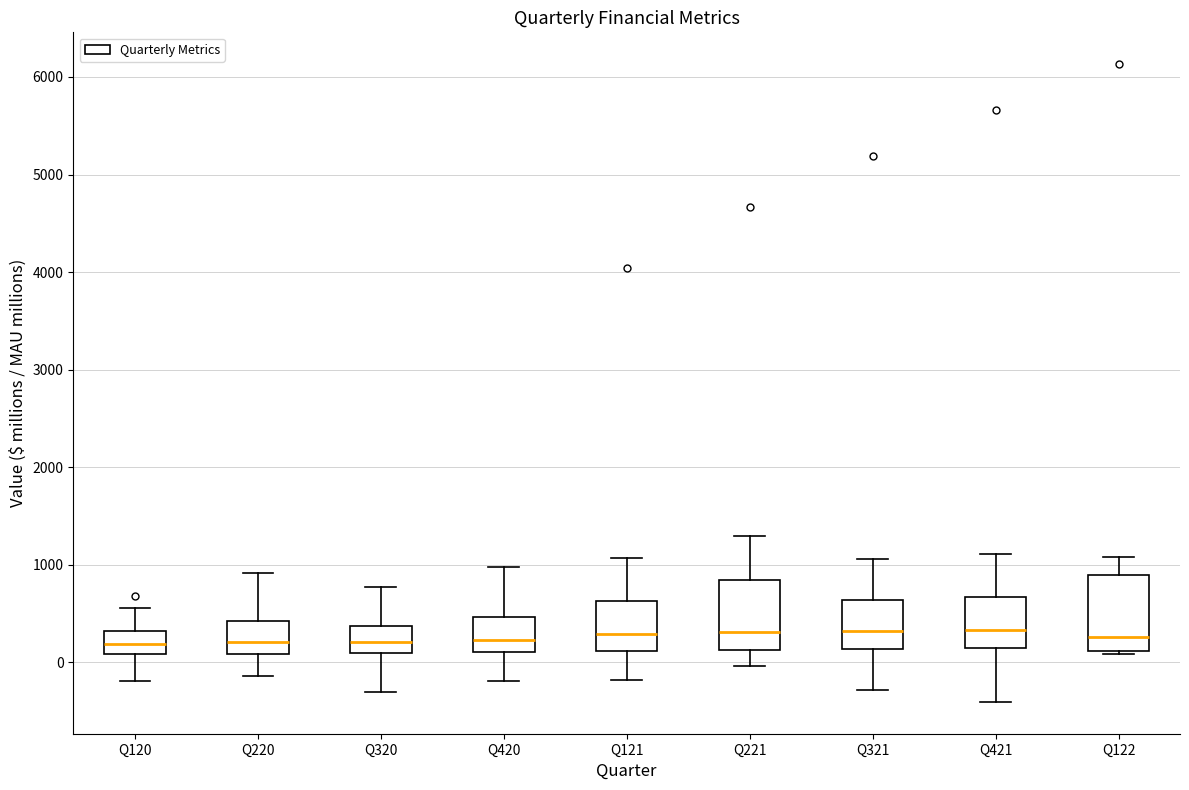

Reading left to right, transcribe this box plot: for each box, give where its median line is, the range the box spans, and where its two whiskers end, as read against the y-axis. The values are not printed on the chart, so give them approximately, as read against the axis.

Q120: median 200, box 100 to 300, whiskers -200 to 600
Q220: median 200, box 100 to 400, whiskers -100 to 900
Q320: median 200, box 100 to 400, whiskers -300 to 800
Q420: median 200, box 100 to 500, whiskers -200 to 1000
Q121: median 300, box 100 to 600, whiskers -200 to 1100
Q221: median 300, box 100 to 800, whiskers 0 to 1300
Q321: median 300, box 100 to 600, whiskers -300 to 1100
Q421: median 300, box 200 to 700, whiskers -400 to 1100
Q122: median 300, box 100 to 900, whiskers 100 to 1100